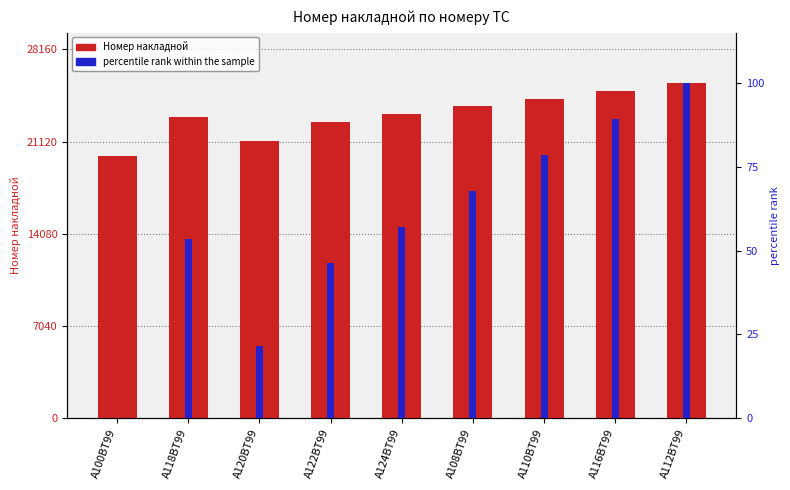

Between А100ВТ99 and А120ВТ99, which is larger?

А120ВТ99